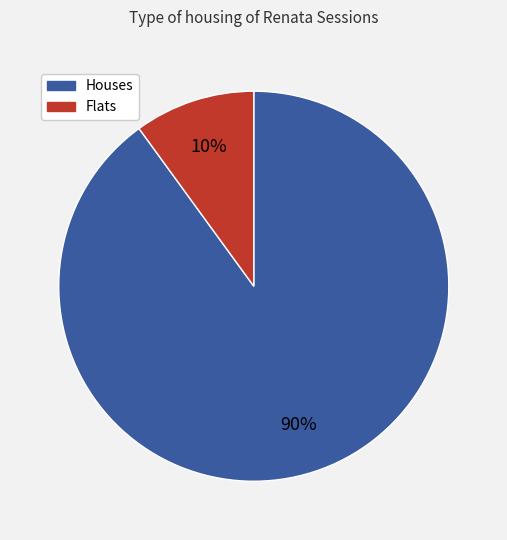

Is there a majority slice in this chart?

Yes